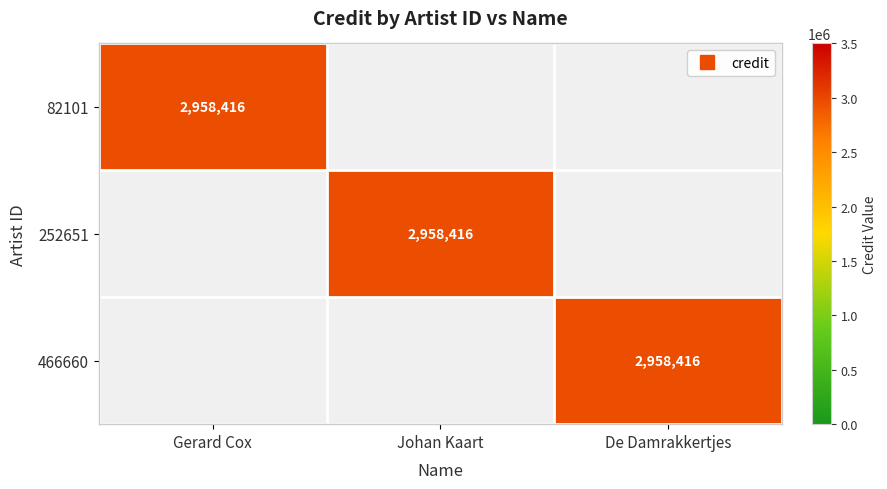

Is it true that 252651 equals 0 at De Damrakkertjes?

True